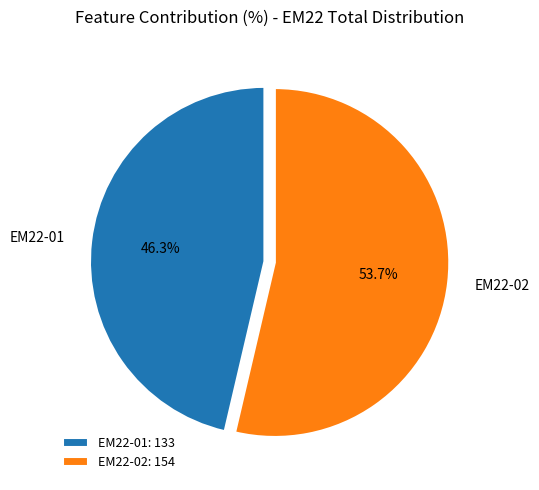

To the nearest percent, what portion does EM22-01 represent?

46%